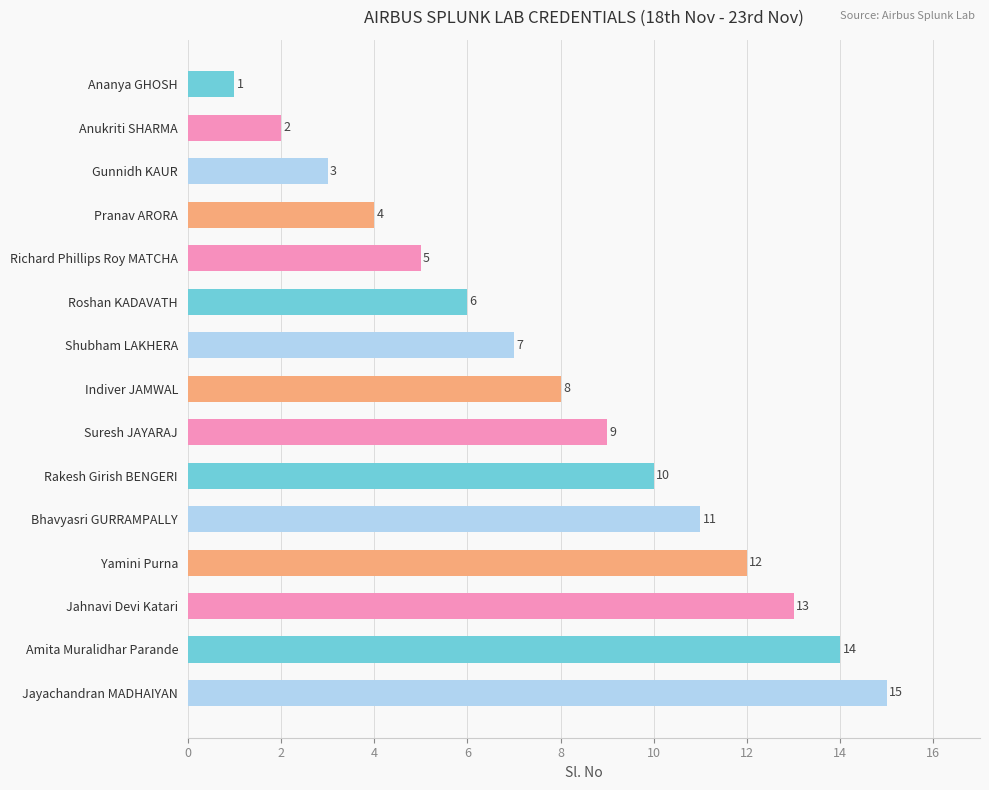

The chart shows a value of 3 at Anukriti SHARMA. True or false?

False